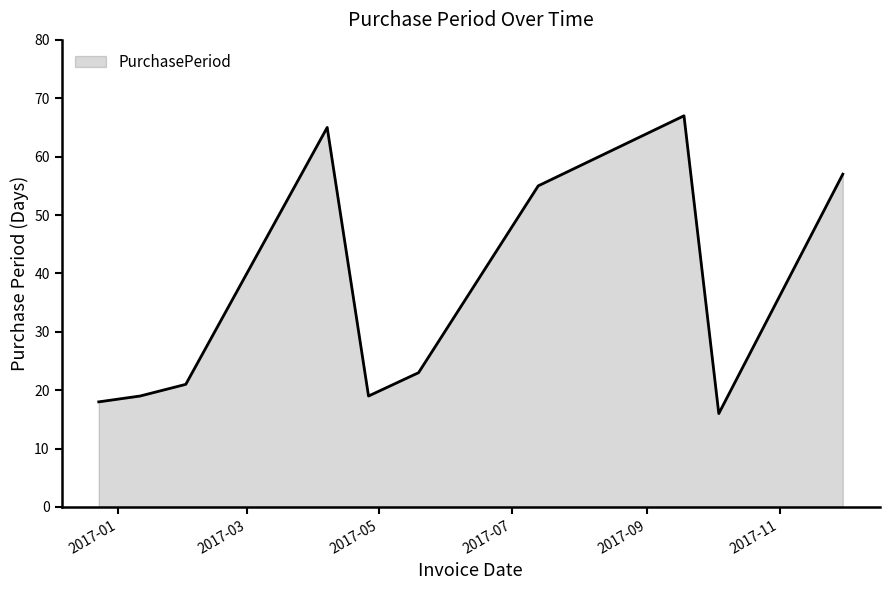

What is the greatest value displayed?

67